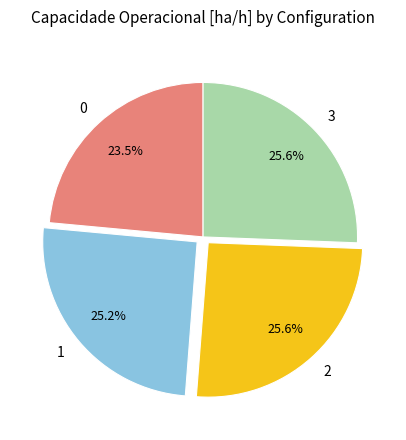

Count the number of slices in the pie.

4